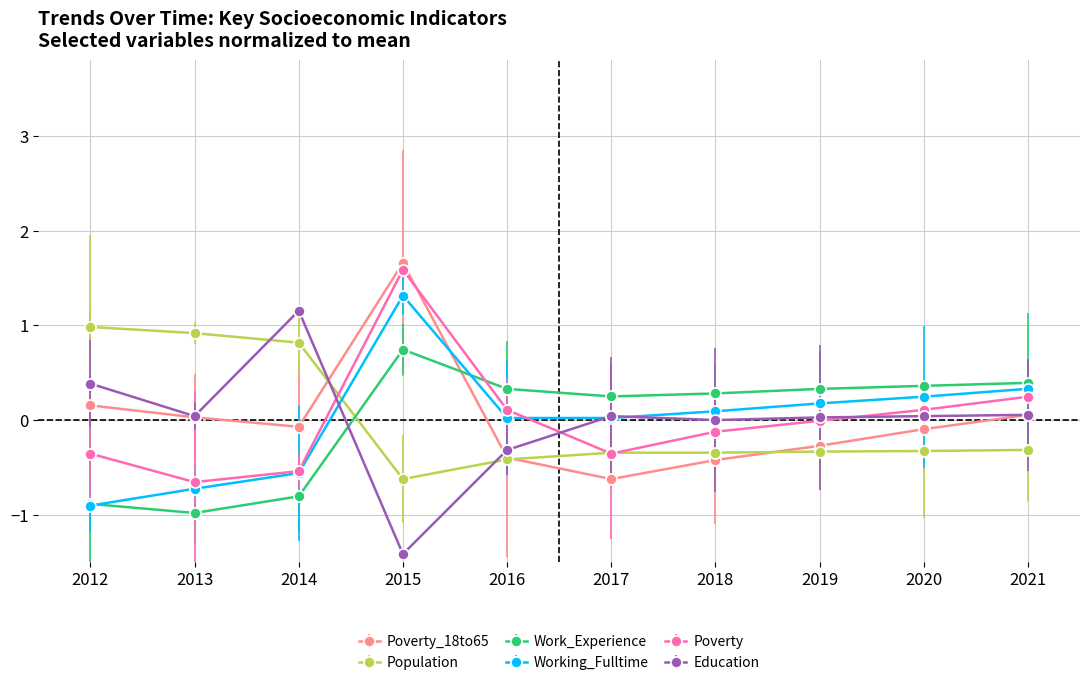

Which series has the widest spread of values?

Education